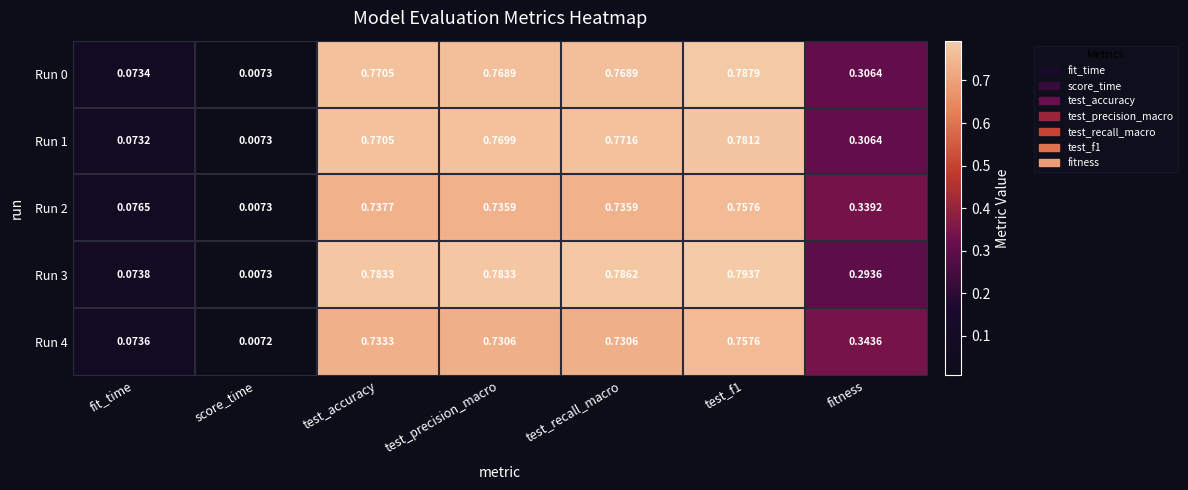

Is the value of Run 2 at test_f1 greater than the value of Run 0 at test_accuracy?

No